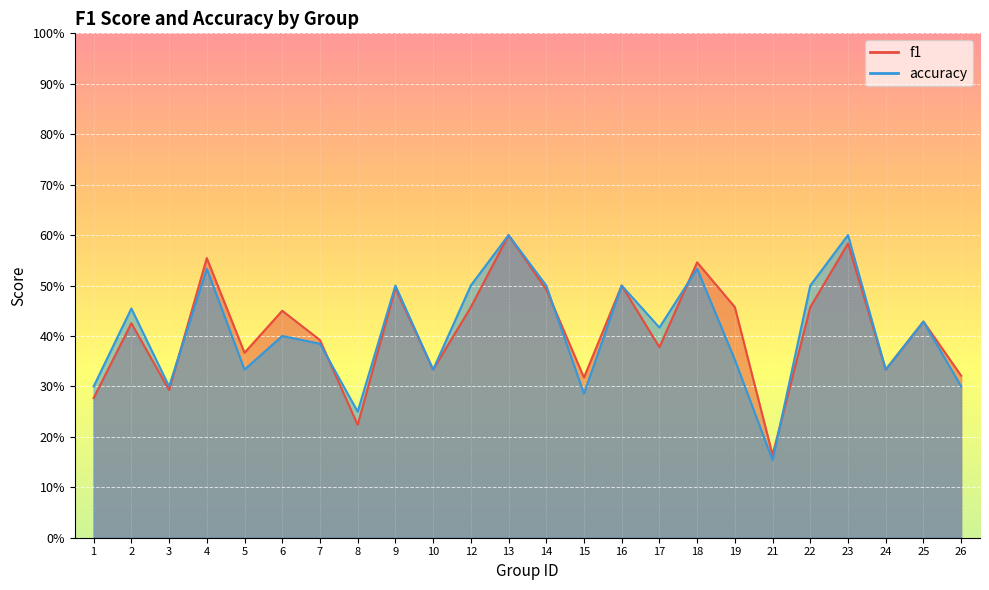

Rank the categories by accuracy value from lowest to highest.

21, 8, 15, 1, 3, 26, 5, 10, 24, 19, 7, 6, 17, 25, 2, 9, 12, 14, 16, 22, 4, 18, 13, 23